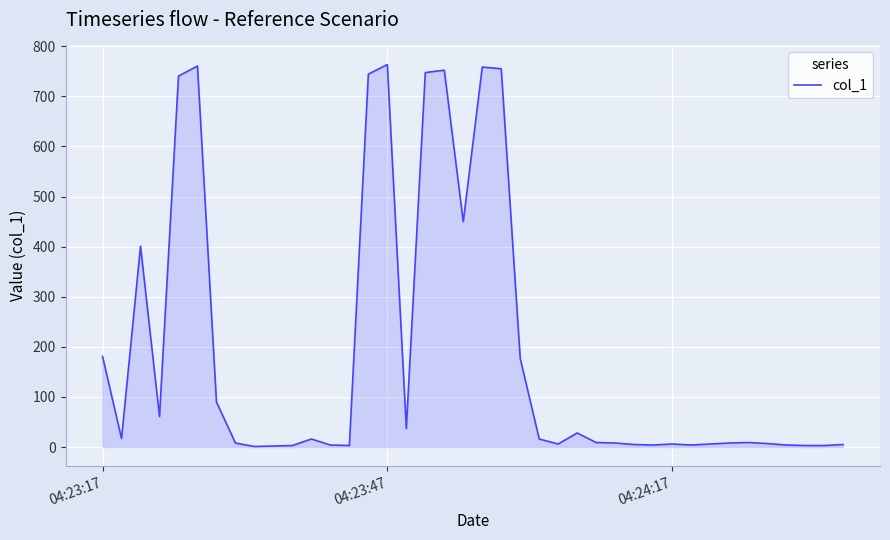

What is the maximum value shown in the chart?

763.5